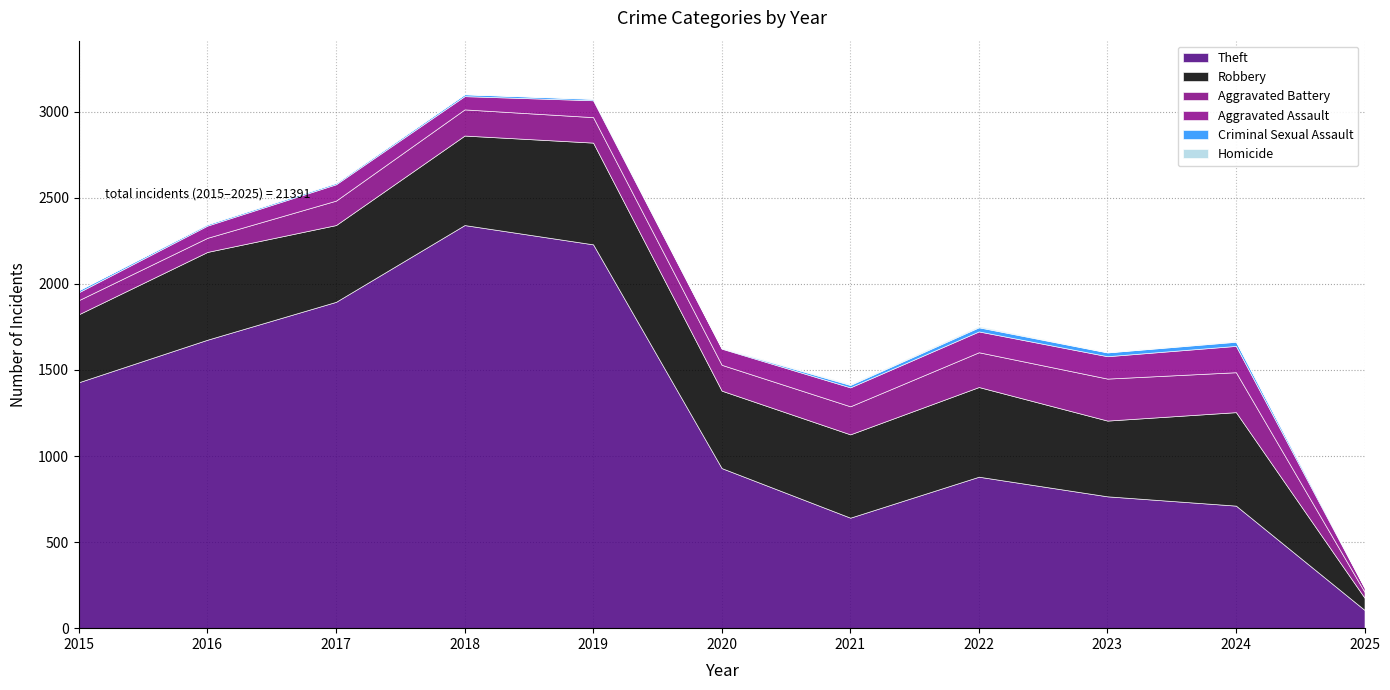

What is the greatest value displayed?

2342